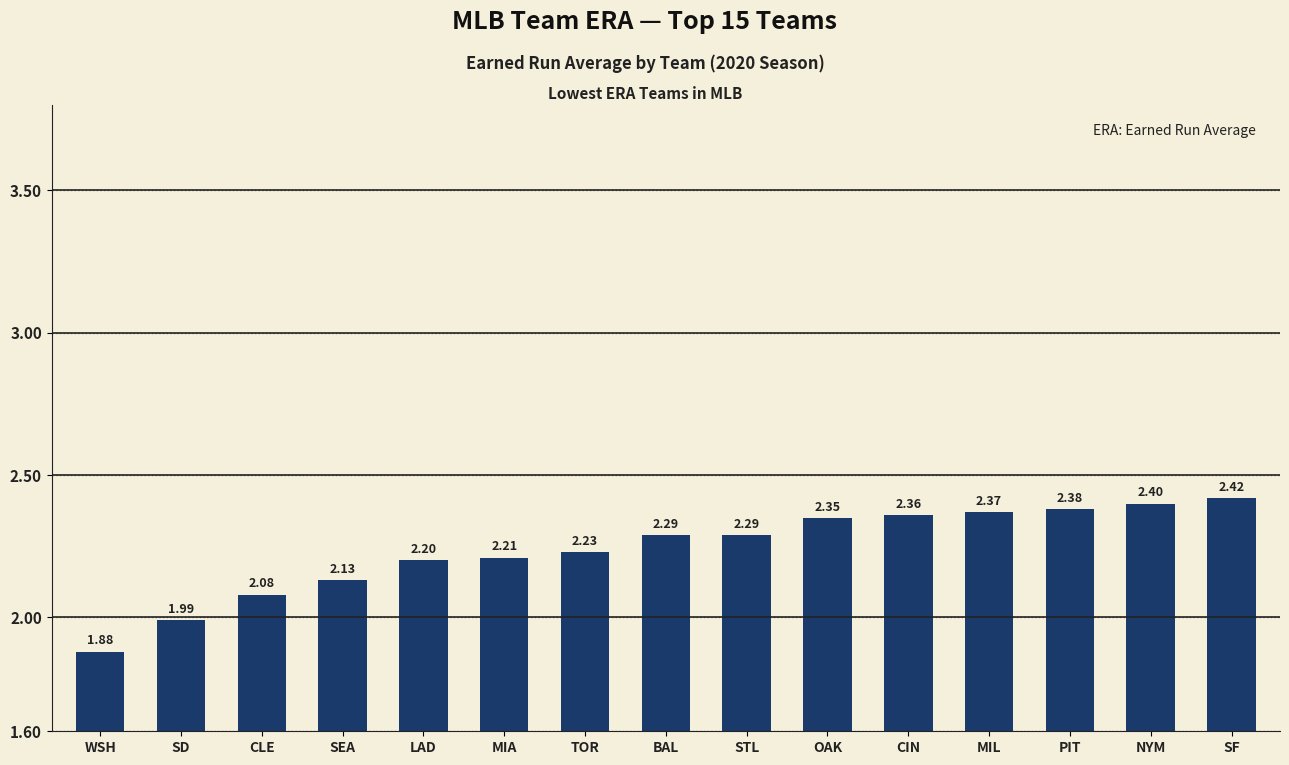

The chart shows a value of 1.7 at NYM. True or false?

False